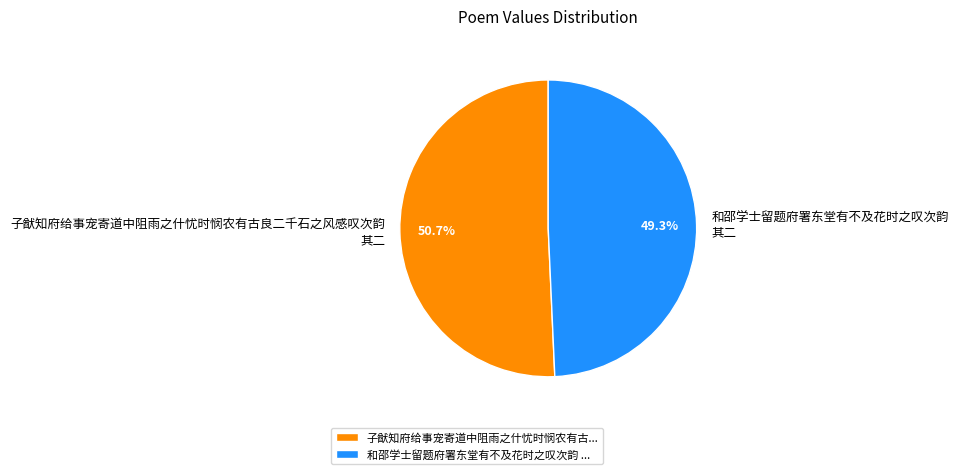

To the nearest percent, what portion does 子猷知府给事宠寄道中阻雨之什忧时悯农有古良二千石之风感叹次韵 其二 represent?

51%